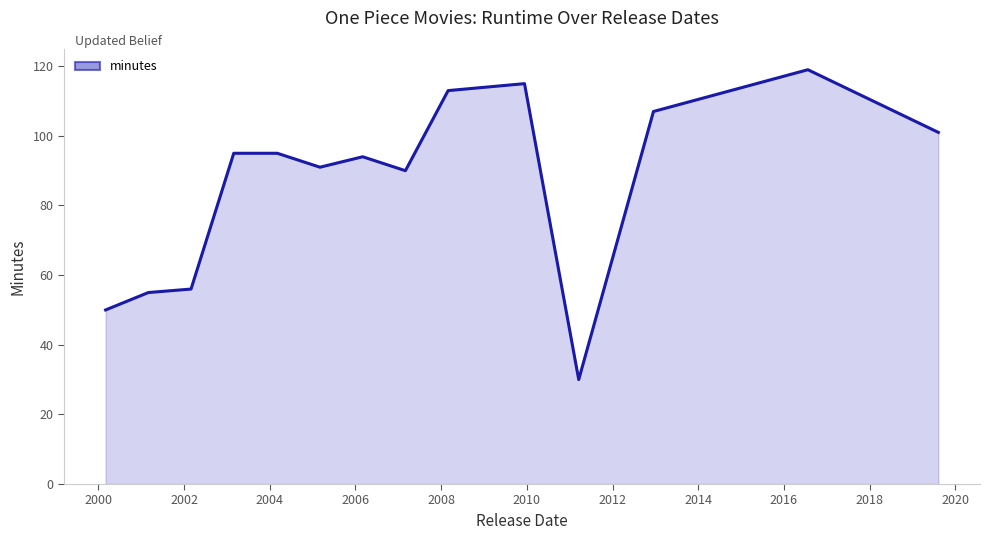

What is the difference between the maximum and minimum values?

89